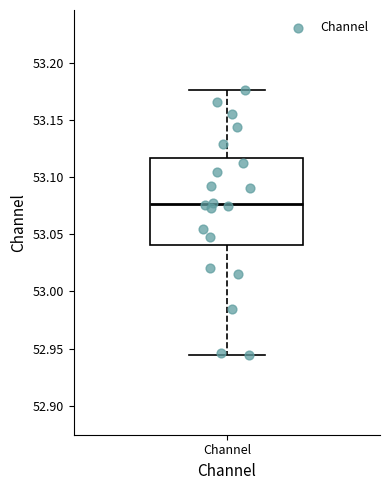

Where does the upper whisker of the box for Channel end on the y-axis? The values are not printed on the chart, so give them approximately, as read against the axis.

53.175